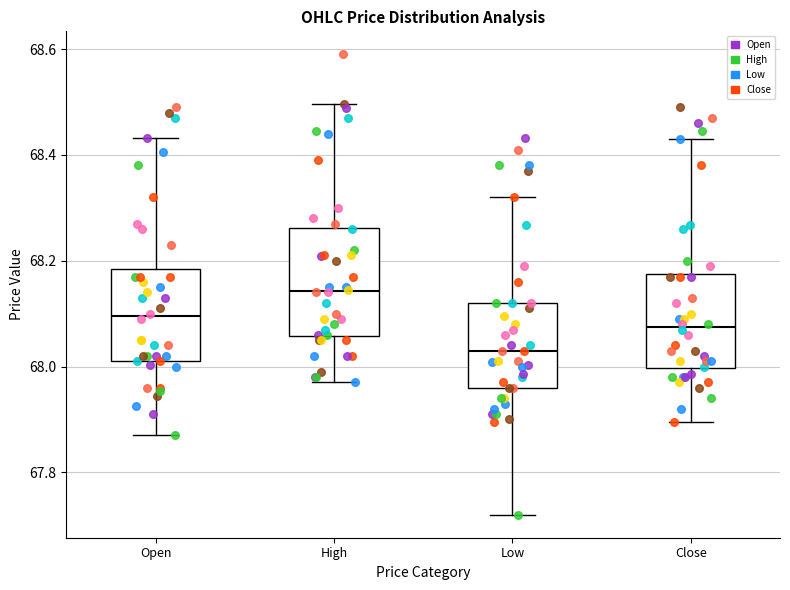

Reading left to right, read every box against the y-axis: the position of its median line, the range the box covers, and the ends of its whiskers. The values are not printed on the chart, so give them approximately, as read against the axis.

Open: median 68.10, box 68.02 to 68.18, whiskers 67.88 to 68.44
High: median 68.14, box 68.06 to 68.26, whiskers 67.98 to 68.50
Low: median 68.04, box 67.96 to 68.12, whiskers 67.72 to 68.32
Close: median 68.08, box 68.00 to 68.18, whiskers 67.90 to 68.44